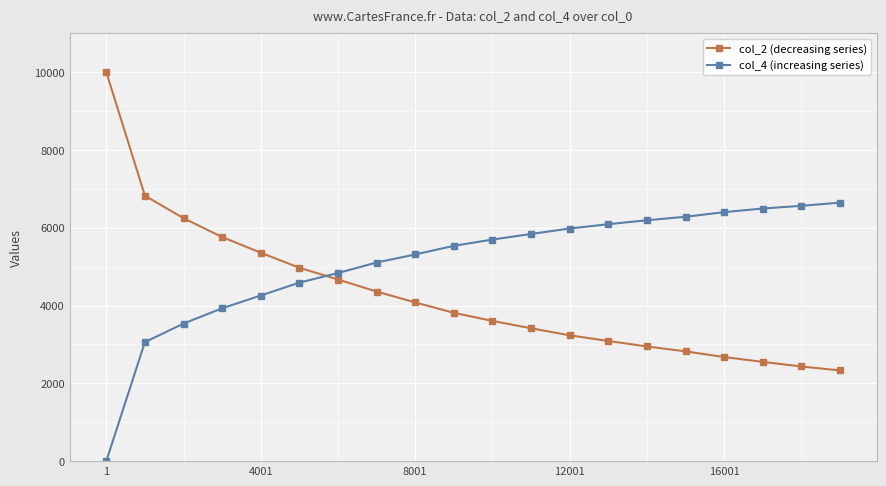

True or false: col_2 (decreasing series) and col_4 (increasing series) intersect in this chart.

True